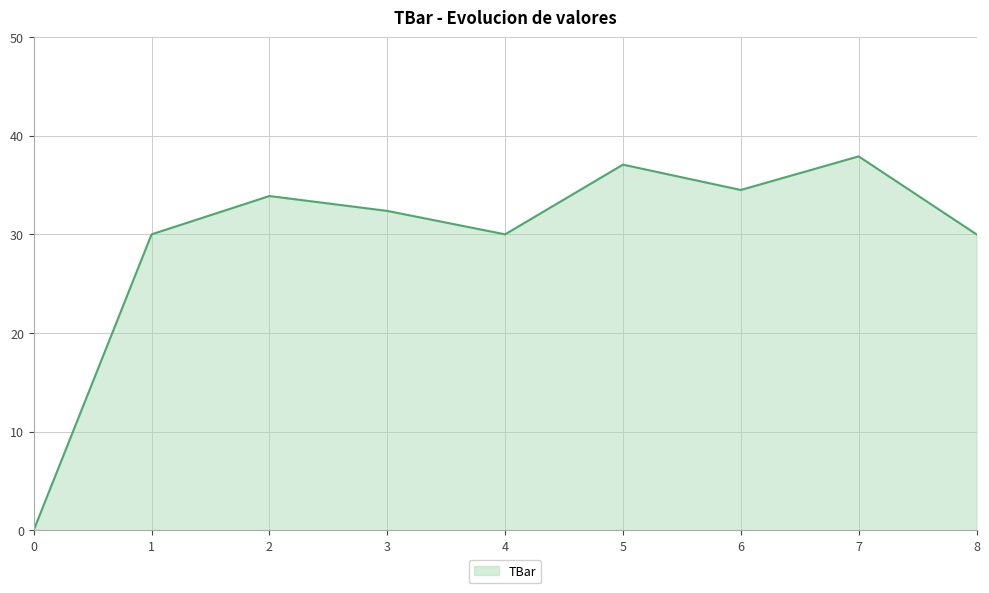

The chart shows a value of 30.0 at 8. True or false?

True